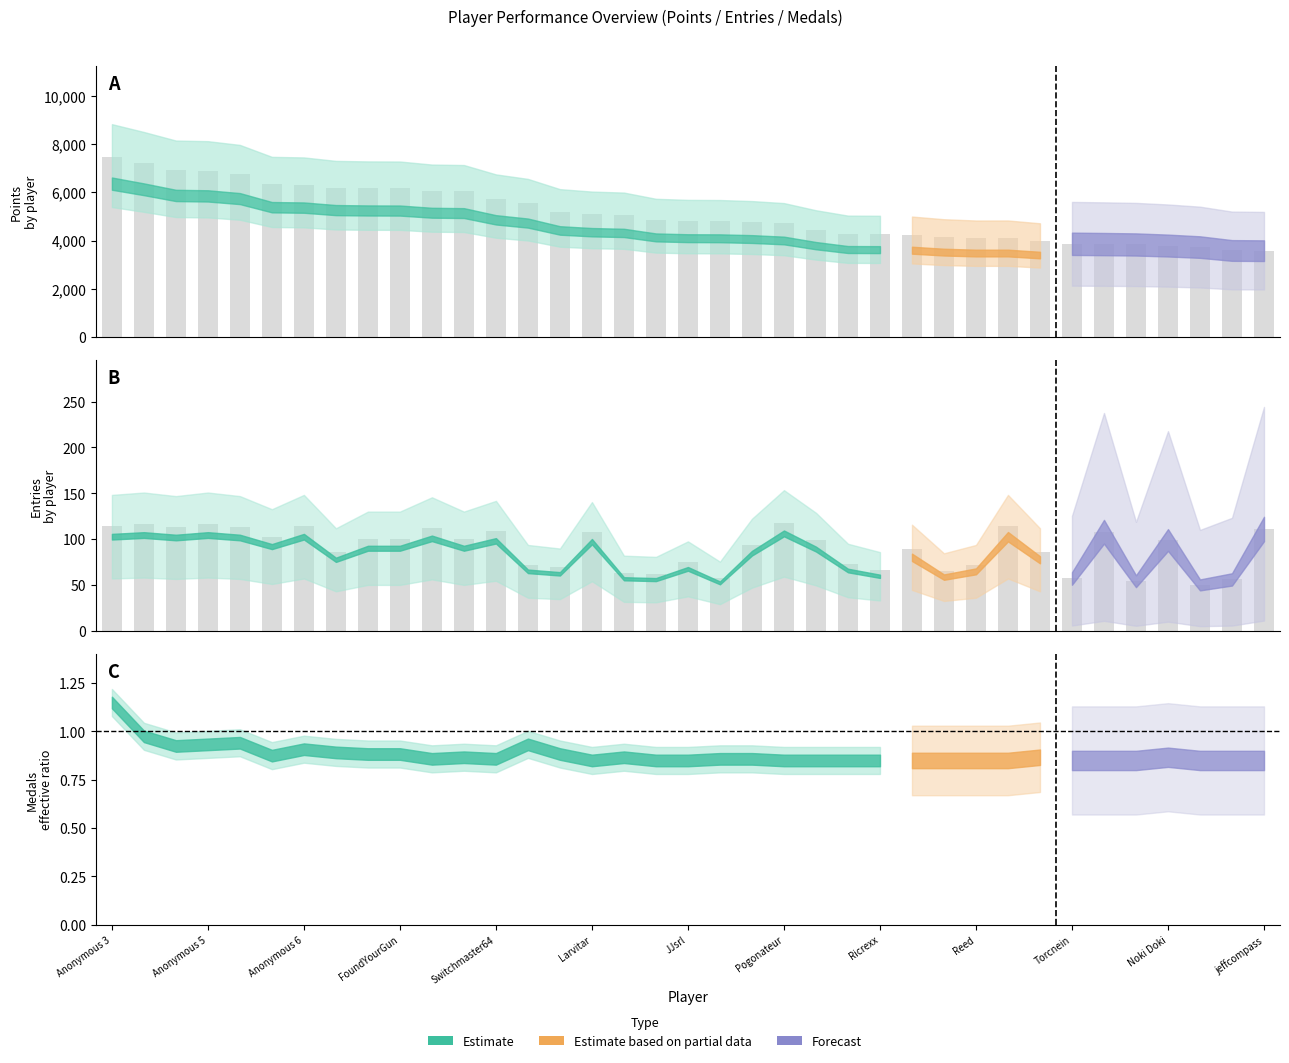

Reading left to right, list all the values displayed in this chart.

Points: Anonymous 3=7485	Anonymous 4=7209	Jpep=6908	Anonymous 5=6886	Fech=6754	lumardy=6334	Anonymous 6=6314	nindiddeh=6192	AverageTrey=6174	FoundYourGun=6170	Despin=6063	Rimato13=6046	Switchmaster64=5717	Weegee=5558	Jer=5198	Larvitar=5112	frededish=5077	Skitch=4858	JJsrl=4820	Urbani=4815	Pancakez=4778	Pogonateur=4707	essbee=4455	shoutplenty=4266	Ricrexx=4261	Danieru=4233	Inkstar=4139	Reed=4094	RSW=4095	SidedWilliams=3996	Torcnein=3864	peaches=3852	PumpMan=3836	Noki Doki=3791	Kaffelon=3728	Dogecyanide=3587	jeffcompass=3578
Entries: Anonymous 3=114	Anonymous 4=116	Jpep=113	Anonymous 5=116	Fech=113	lumardy=102	Anonymous 6=114	nindiddeh=86	AverageTrey=100	FoundYourGun=100	Despin=112	Rimato13=100	Switchmaster64=109	Weegee=72	Jer=69	Larvitar=108	frededish=63	Skitch=62	JJsrl=75	Urbani=58	Pancakez=94	Pogonateur=118	essbee=99	shoutplenty=73	Ricrexx=66	Danieru=89	Inkstar=65	Reed=72	RSW=114	SidedWilliams=86	Torcnein=57	peaches=108	PumpMan=54	Noki Doki=99	Kaffelon=50	Dogecyanide=56	jeffcompass=111